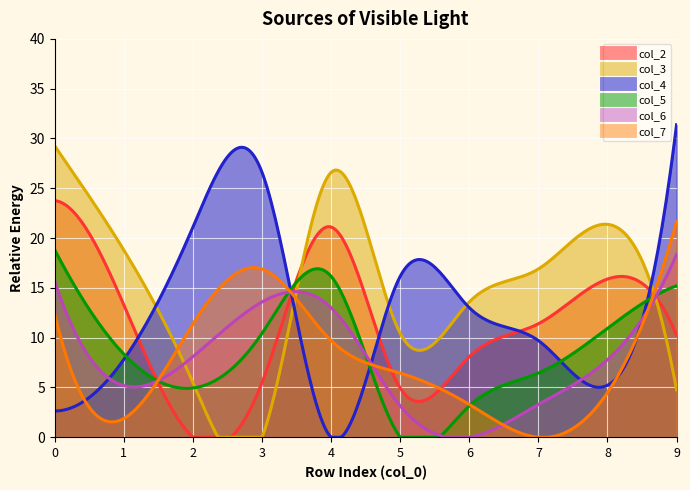

How many interior local valleys does the col_7 series have?

2